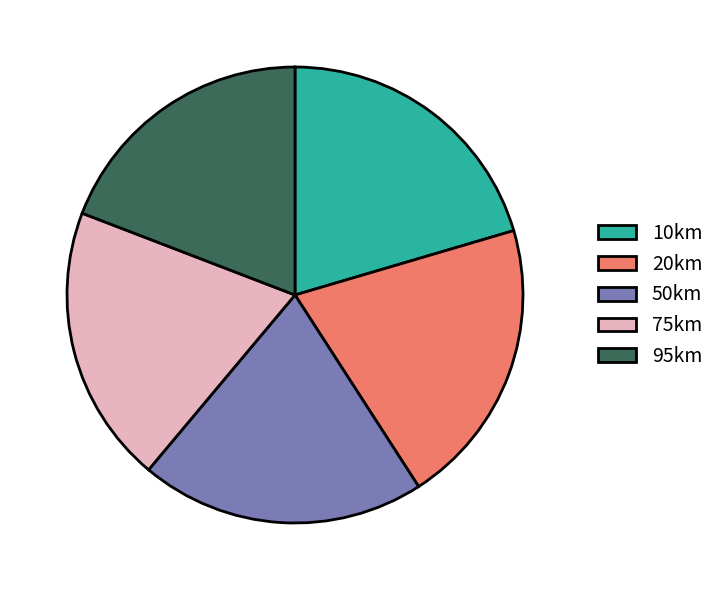

Is the sum of 50km and 75km greater than half?

No